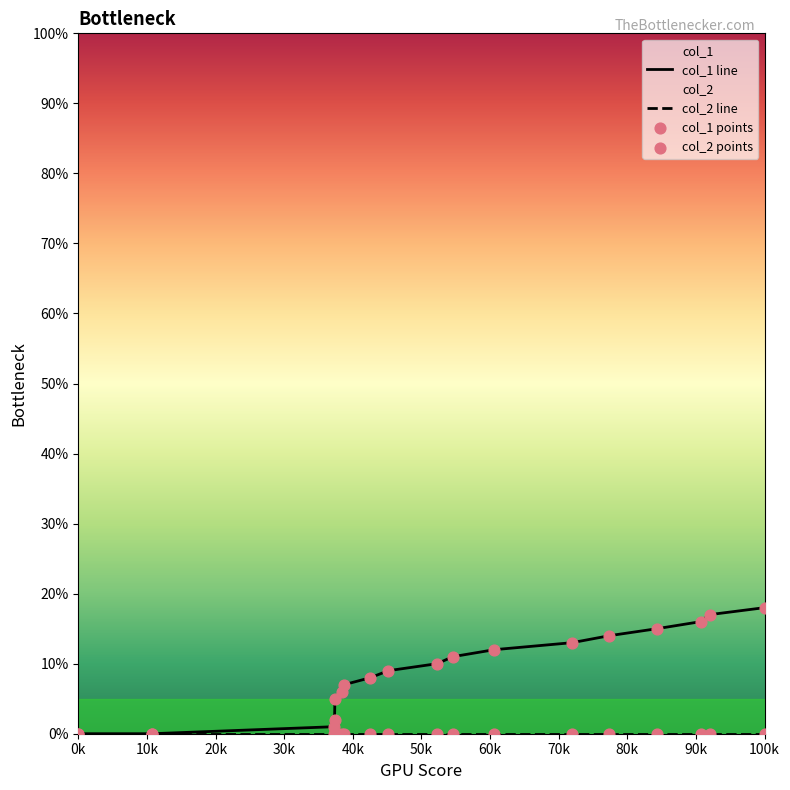

Is the value of col_1 line at 100k greater than the value of col_1 points at 0k?

Yes